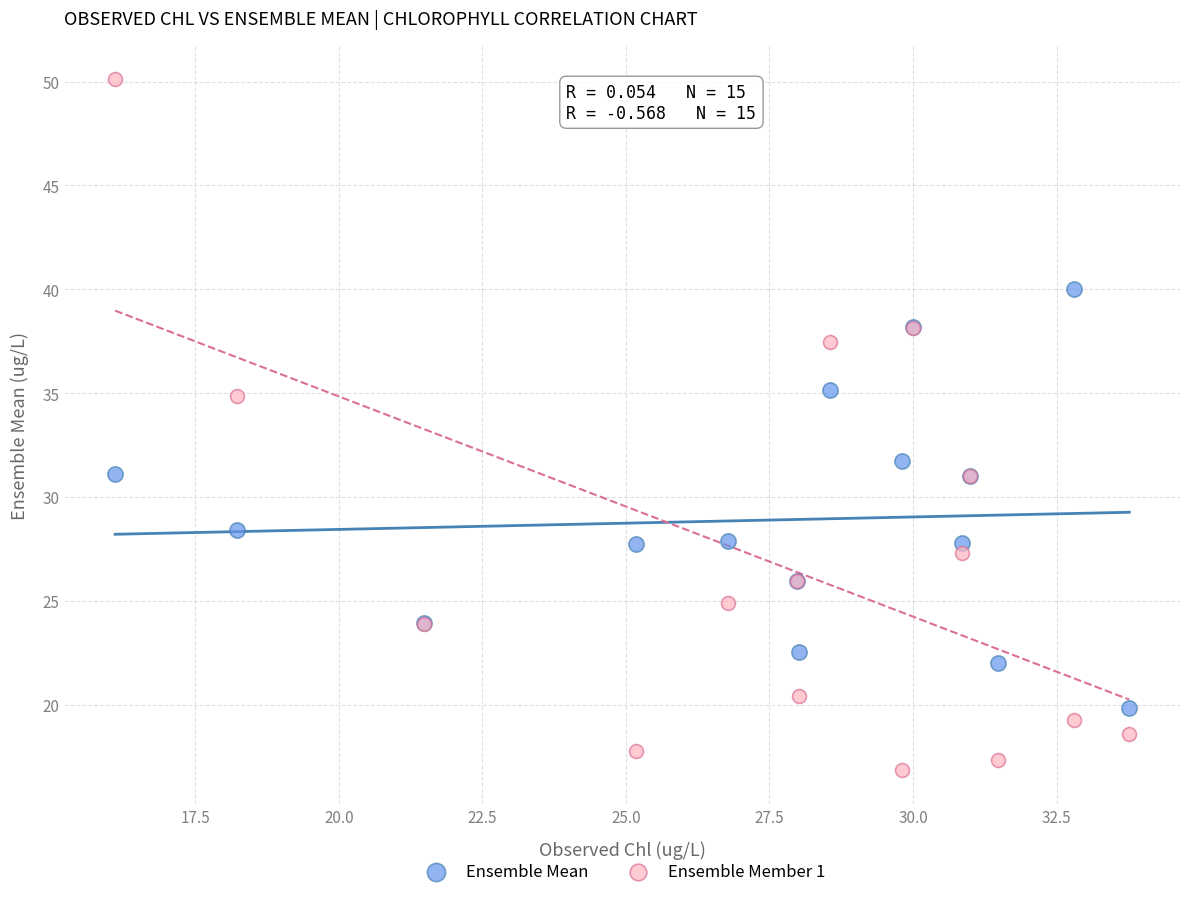

Which series reaches the maximum Y coordinate?

Ensemble Member 1